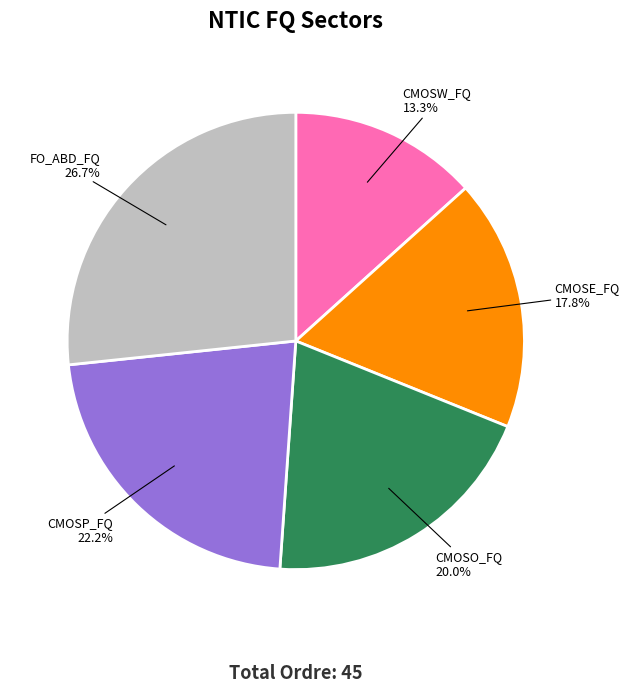

Rank the categories by value from highest to lowest.

FO_ABD_FQ, CMOSP_FQ, CMOSO_FQ, CMOSE_FQ, CMOSW_FQ